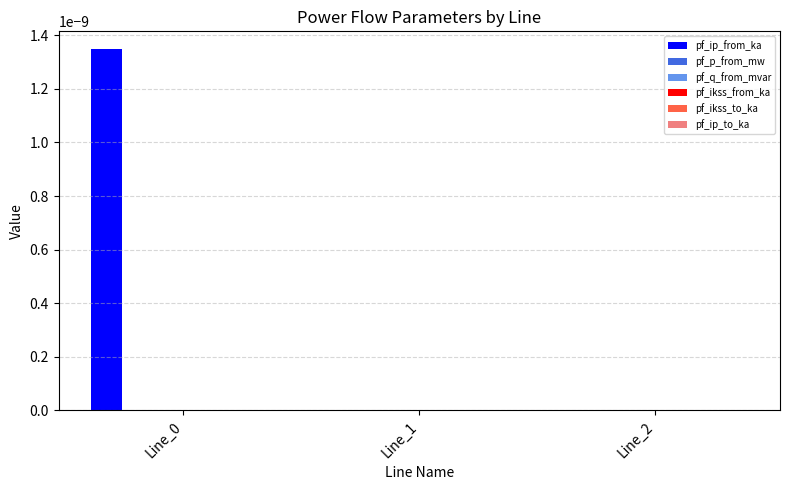

Which series has the largest total across all categories?

pf_ip_from_ka